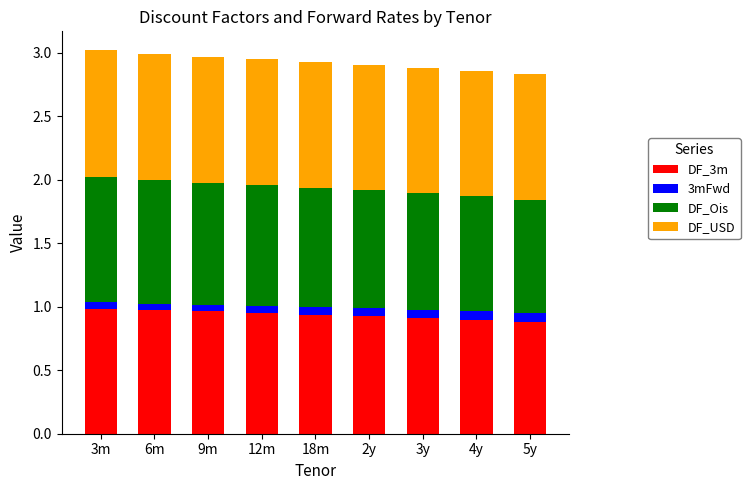

The value of DF_3m at 6m is 0.5. True or false?

False